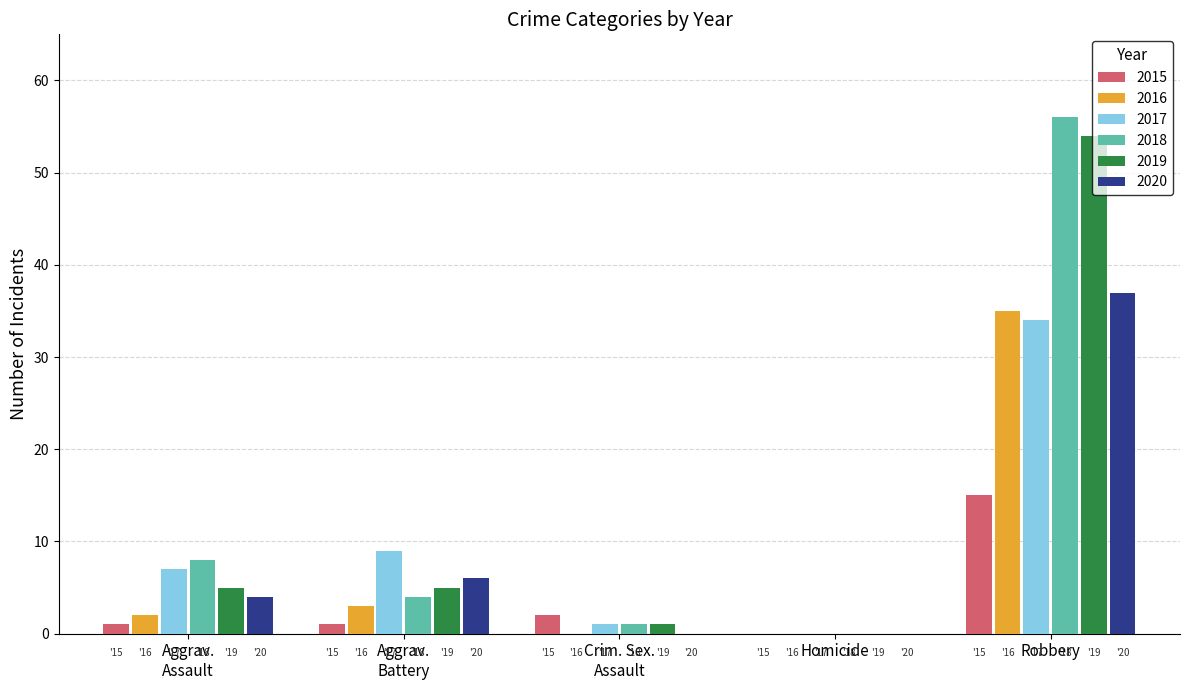

What are all the series names shown in the legend?

2015, 2016, 2017, 2018, 2019, 2020